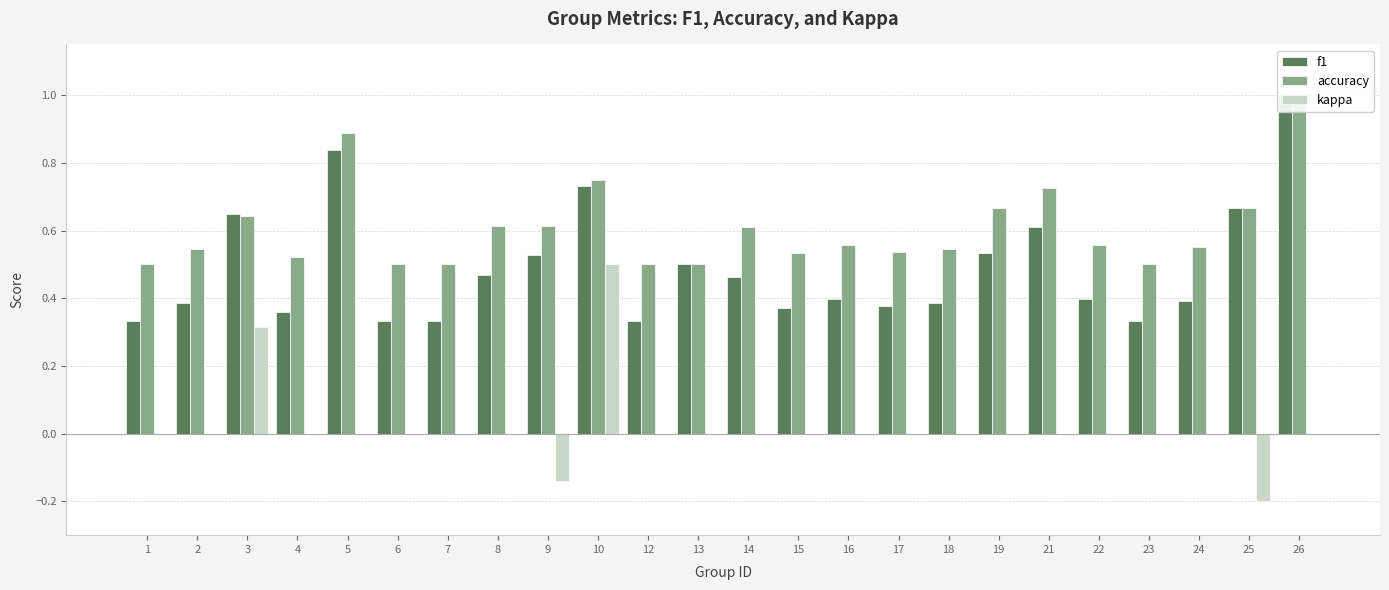

List the series in order of their peak value, lowest first.

kappa, f1, accuracy